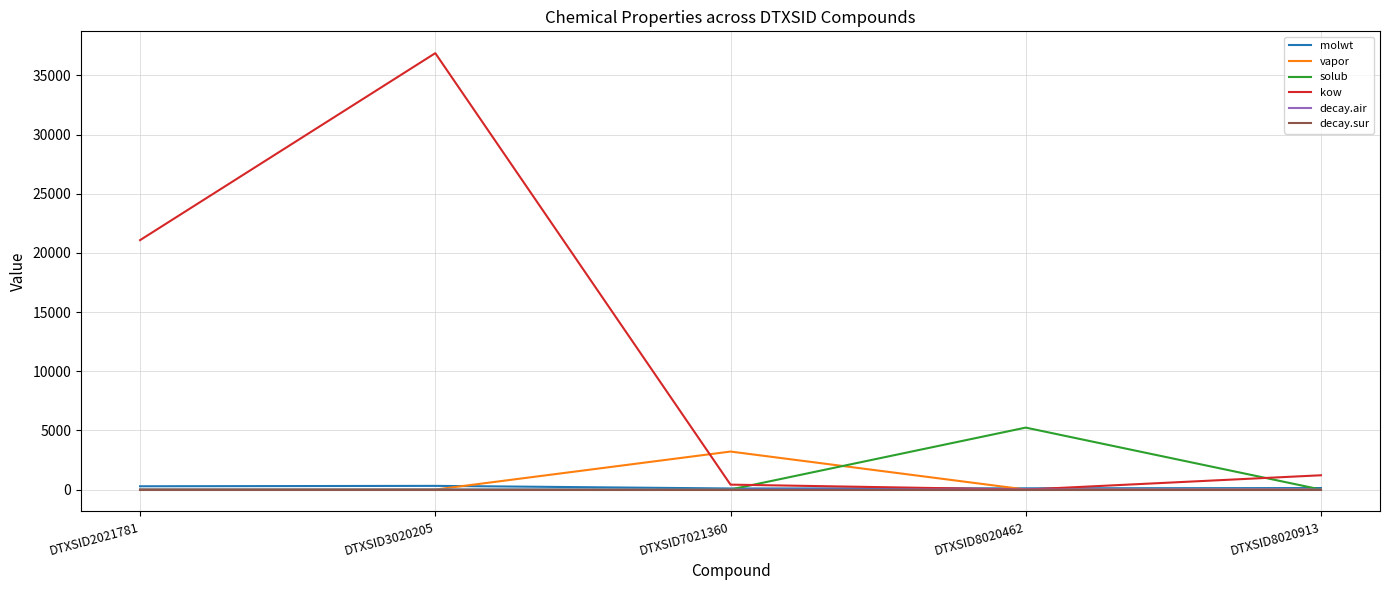

True or false: solub has more than 2 interior local peaks.

False